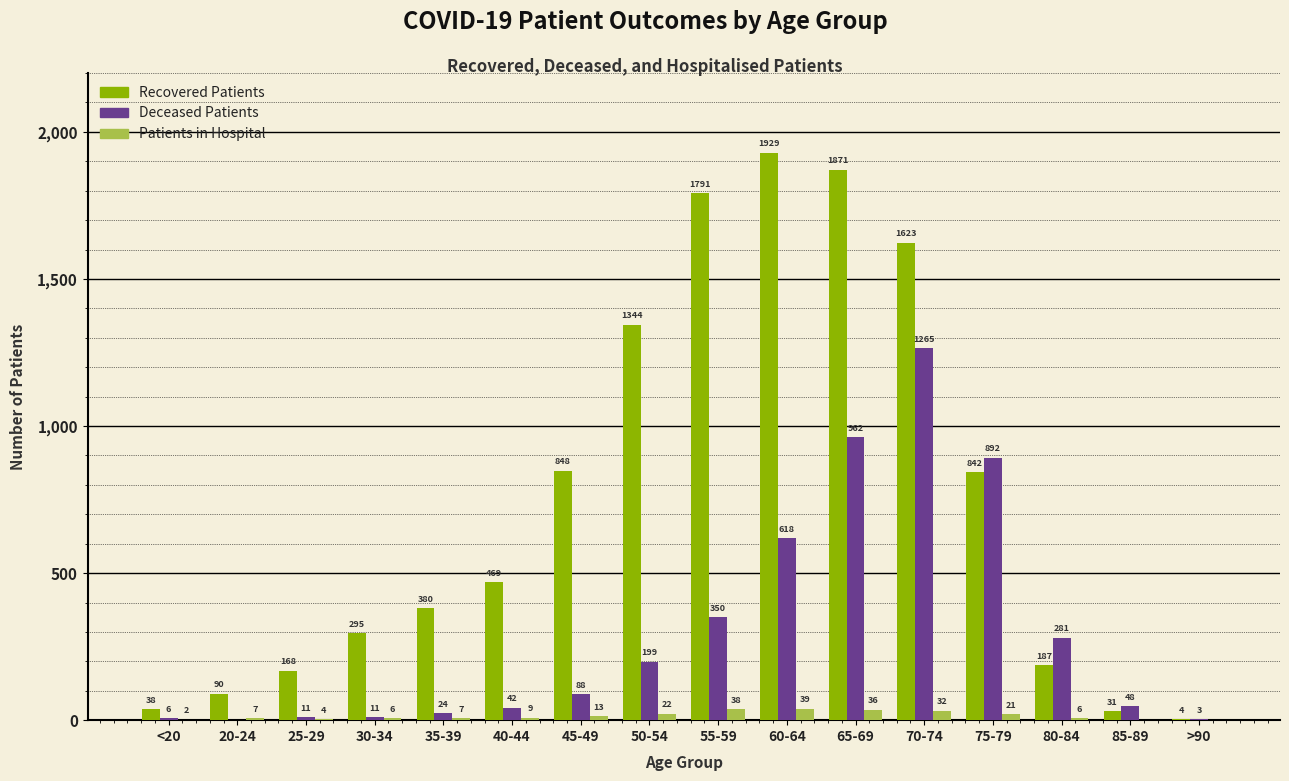

What is the maximum value shown in the chart?

1929